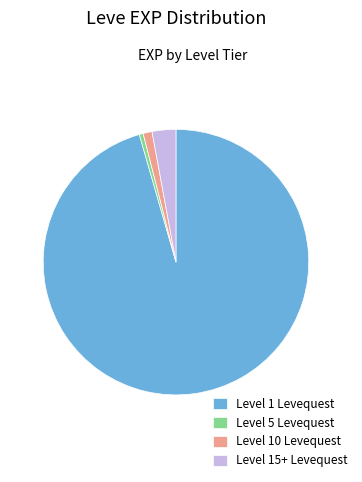

How many slices are in this pie chart?

4